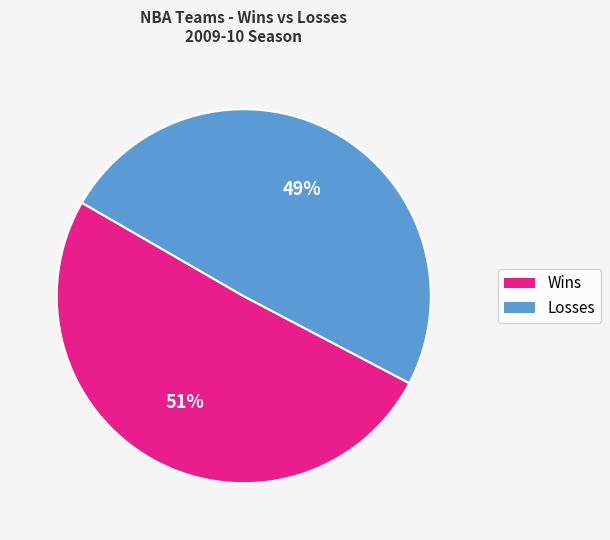

Does any single category account for the majority?

Yes